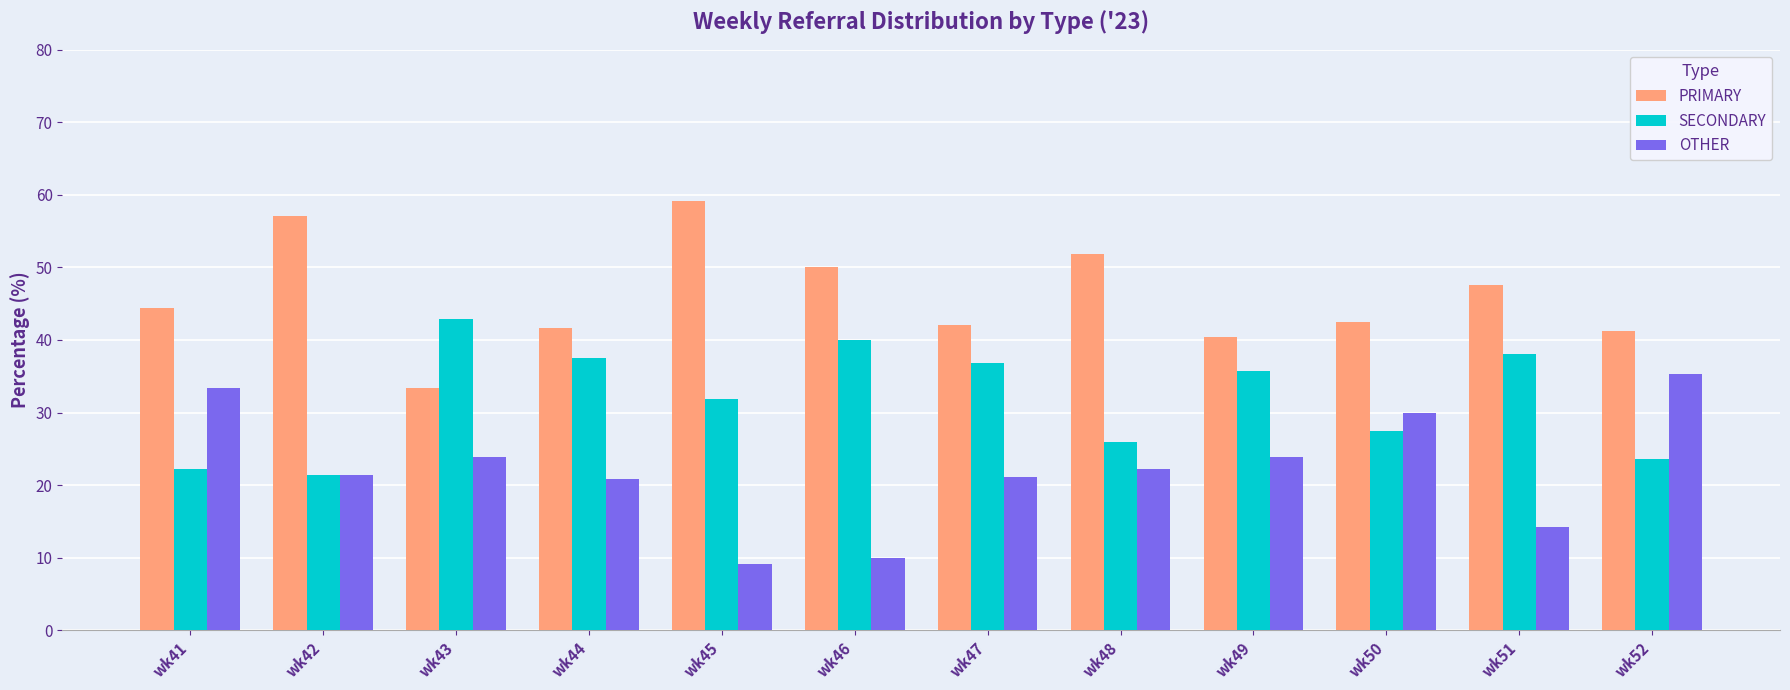

List the series in order of their peak value, lowest first.

OTHER, SECONDARY, PRIMARY